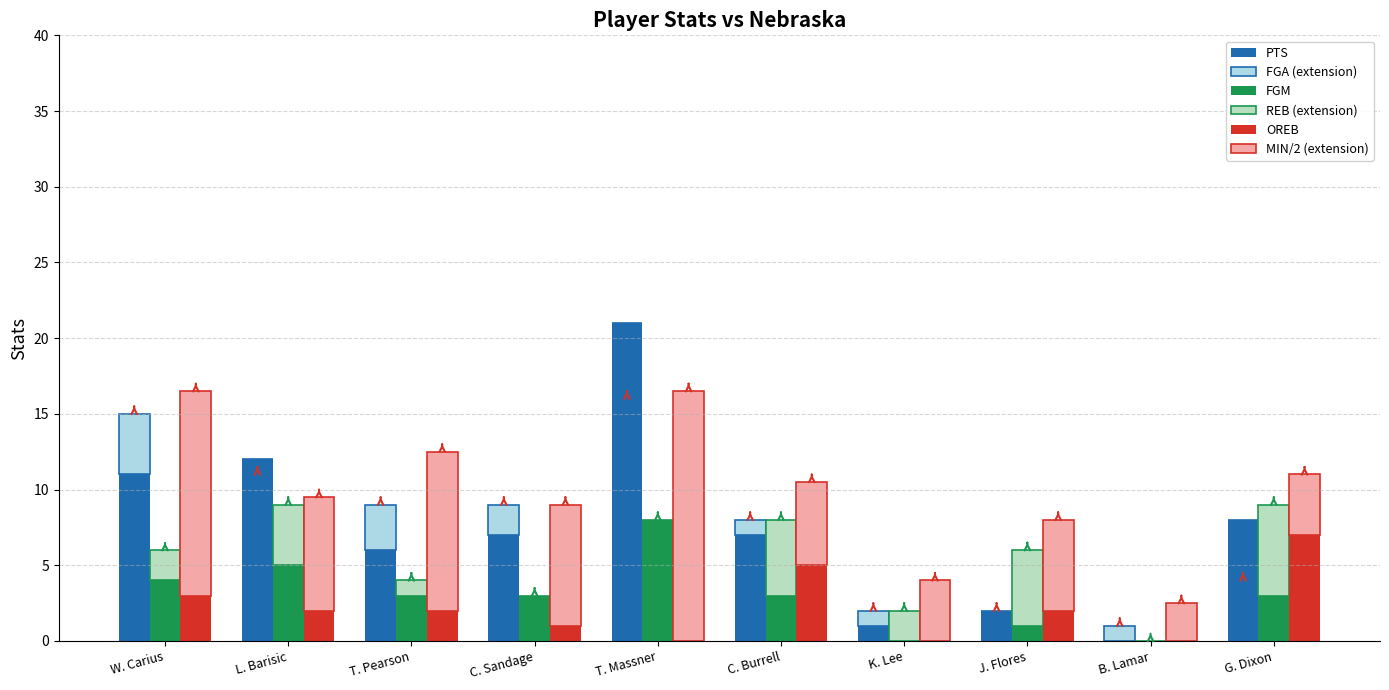

At which label does FGM first exceed 3?

W. Carius